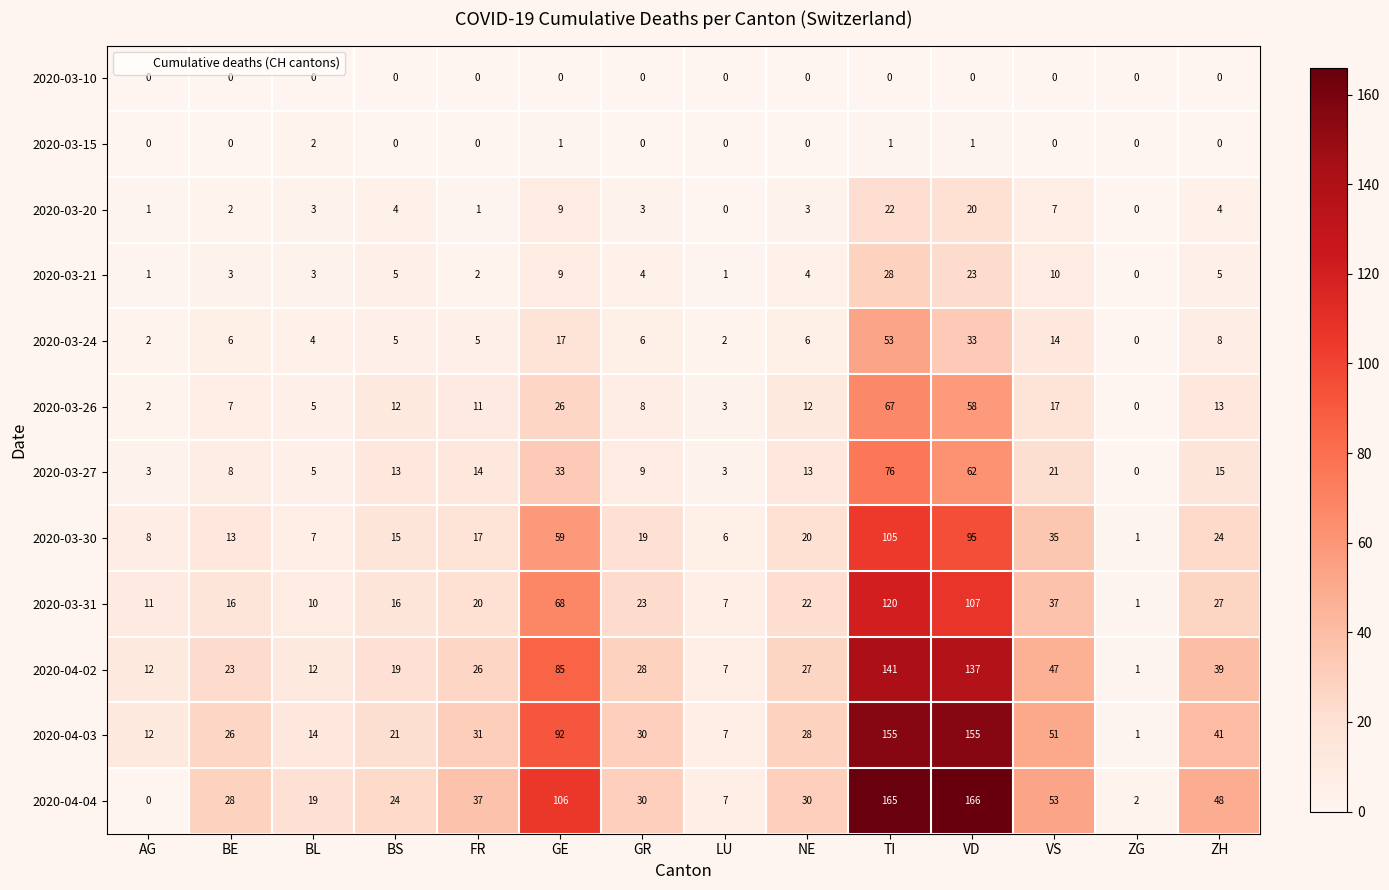

What is the average value of the 2020-04-02 series?

43